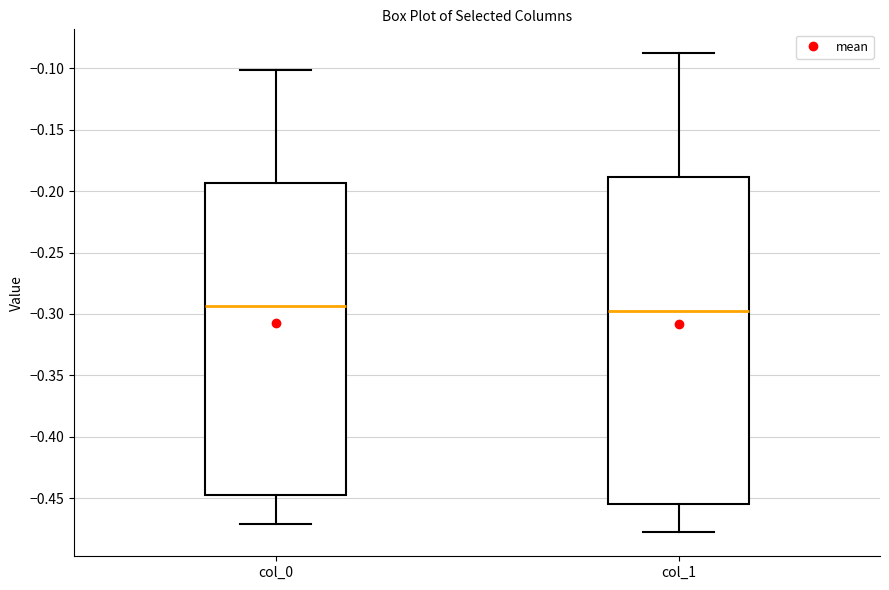

Reading left to right, read every box against the y-axis: the position of its median line, the range the box covers, and the ends of its whiskers. The values are not printed on the chart, so give them approximately, as read against the axis.

col_0: median -0.295, box -0.445 to -0.195, whiskers -0.470 to -0.100
col_1: median -0.295, box -0.455 to -0.190, whiskers -0.480 to -0.090